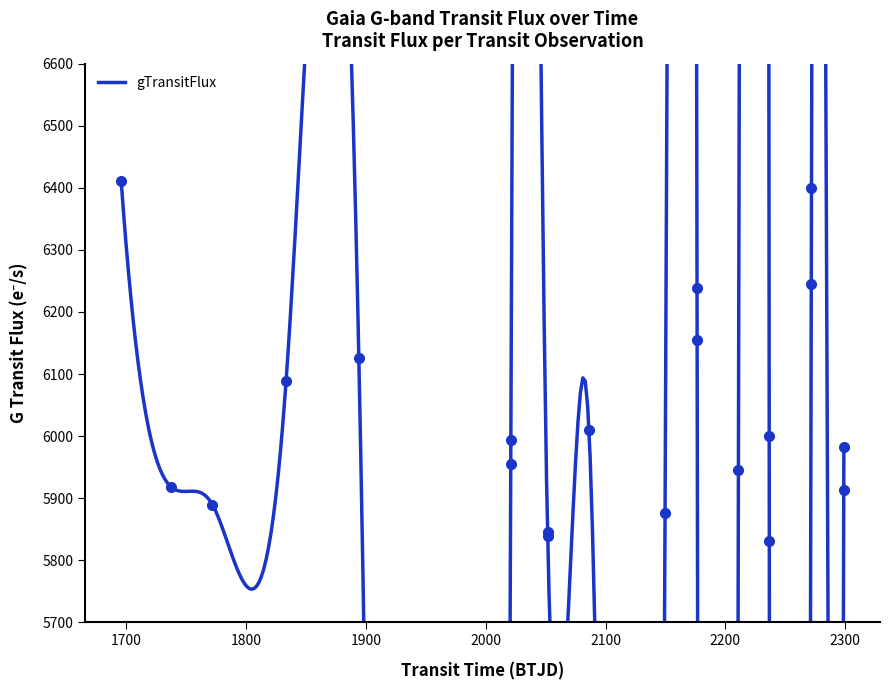

How many lines are shown in the chart?

1